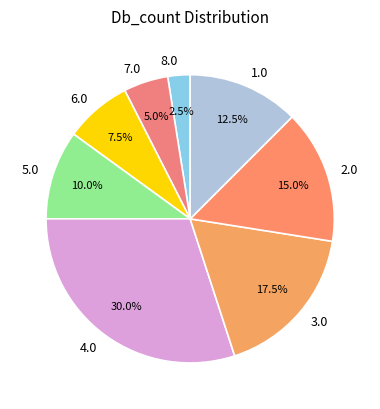

Rank the categories by value from lowest to highest.

8.0, 7.0, 6.0, 5.0, 1.0, 2.0, 3.0, 4.0